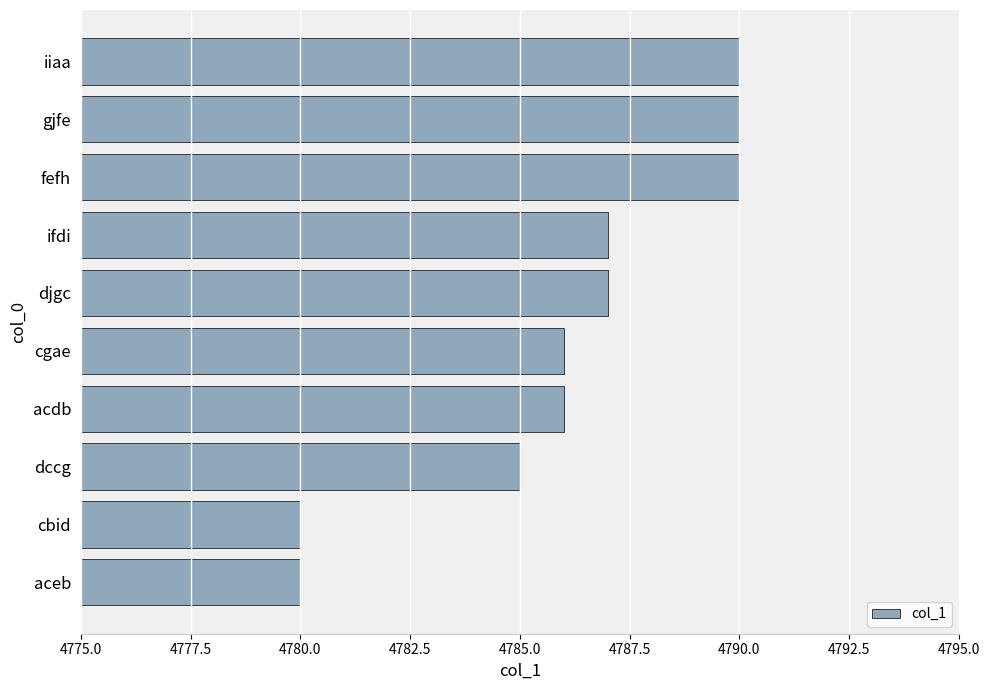

Where is the data nearest to the value 4785?

dccg